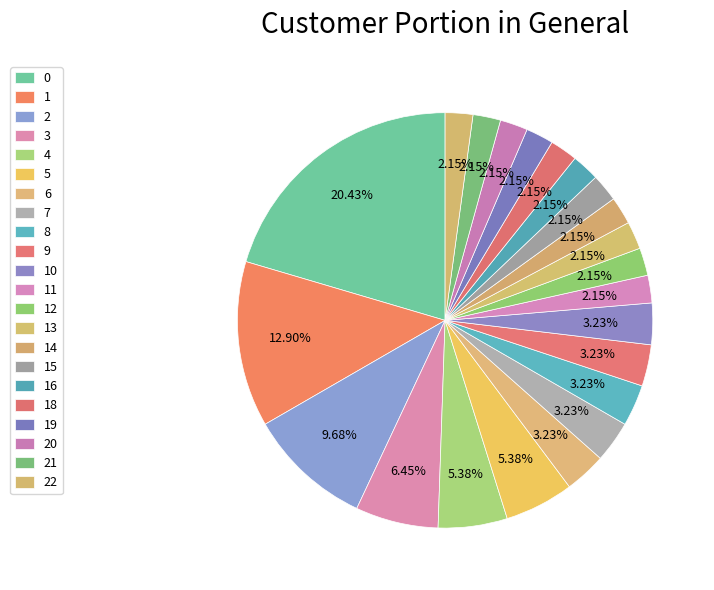

Is it true that 16 is 10% of the pie?

False